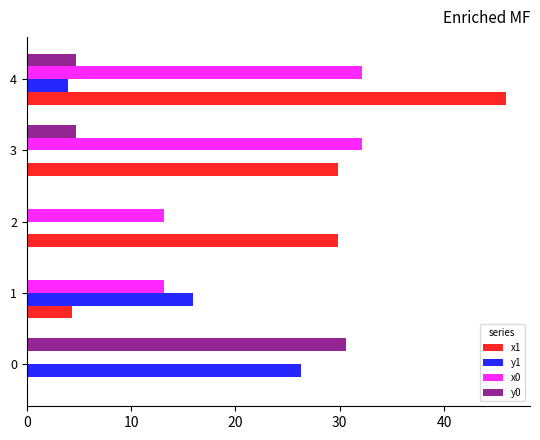

Is the value of x1 at 4 greater than the value of y0 at 3?

Yes